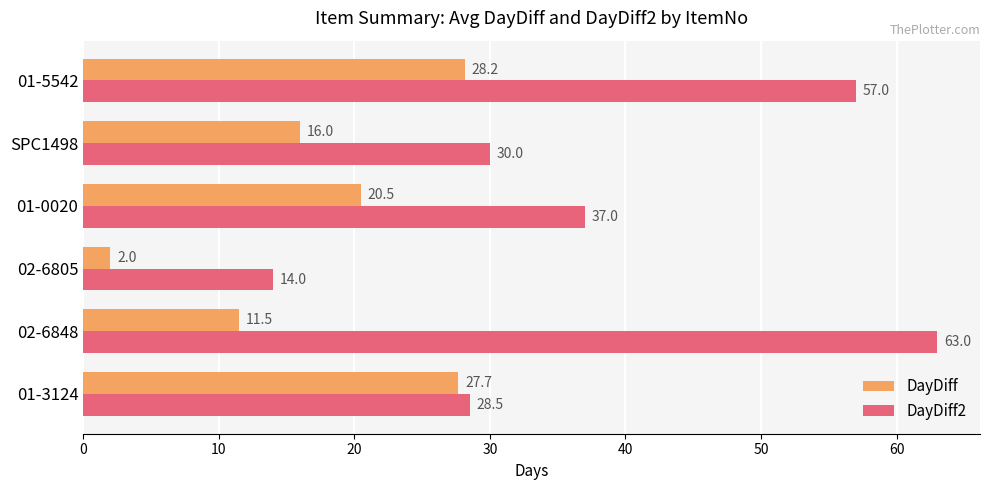

Which category has the lowest value across all series?

02-6805